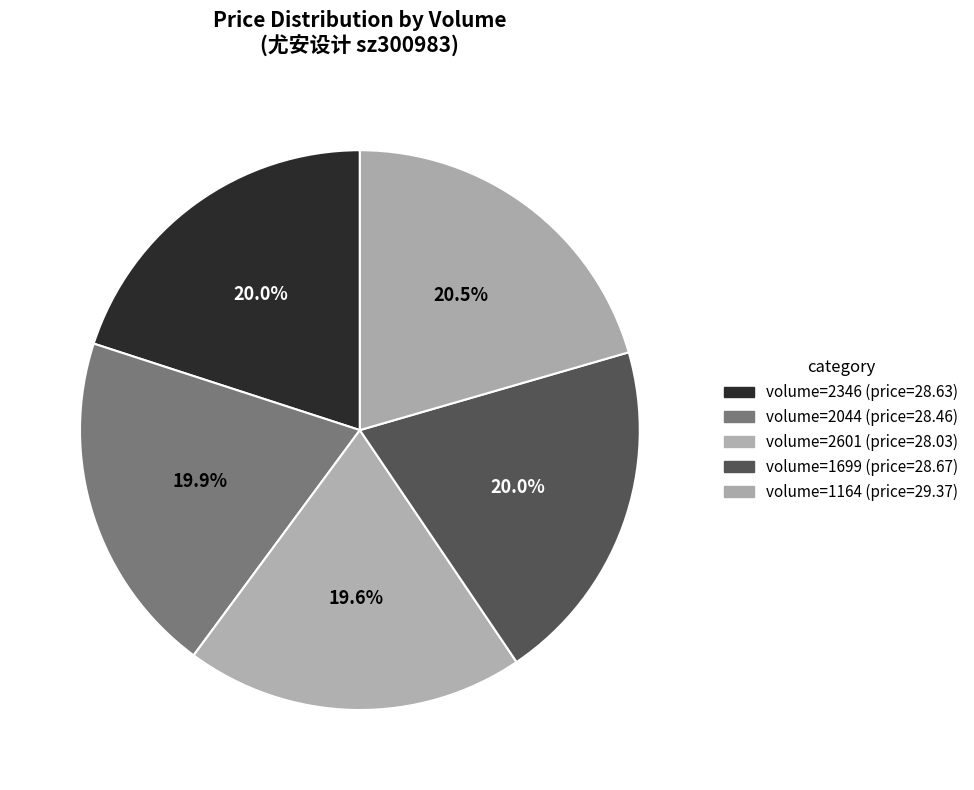

Rank the categories by value from highest to lowest.

1164, 1699, 2346, 2044, 2601